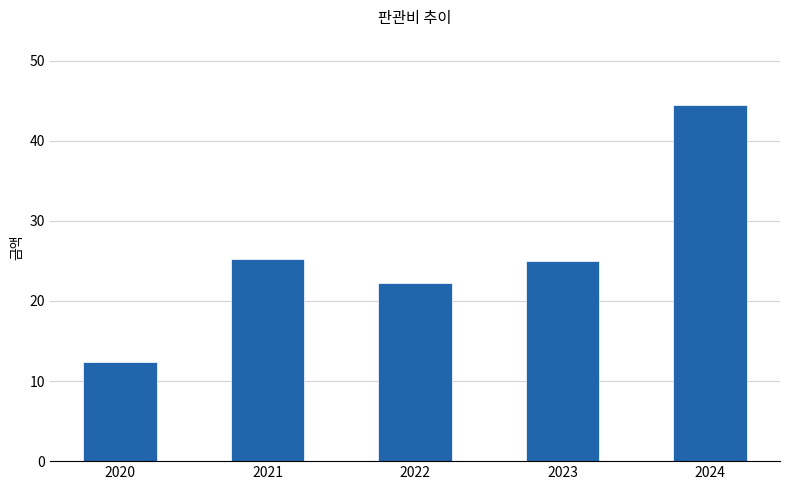

Is it true that the value at 2022 is 22.3?

True